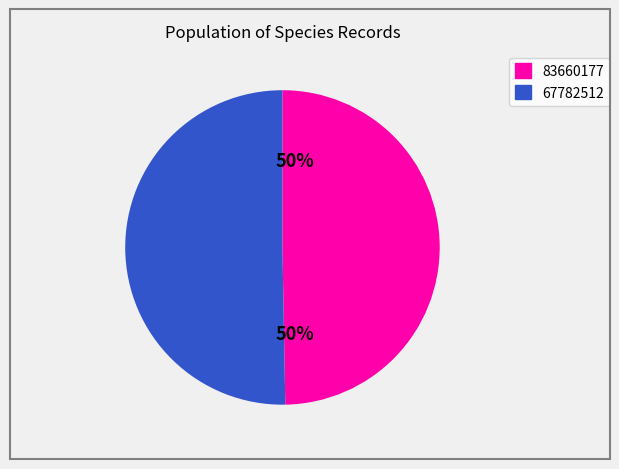

What is the ratio of the value at 67782512 to the value at 83660177?

1.0